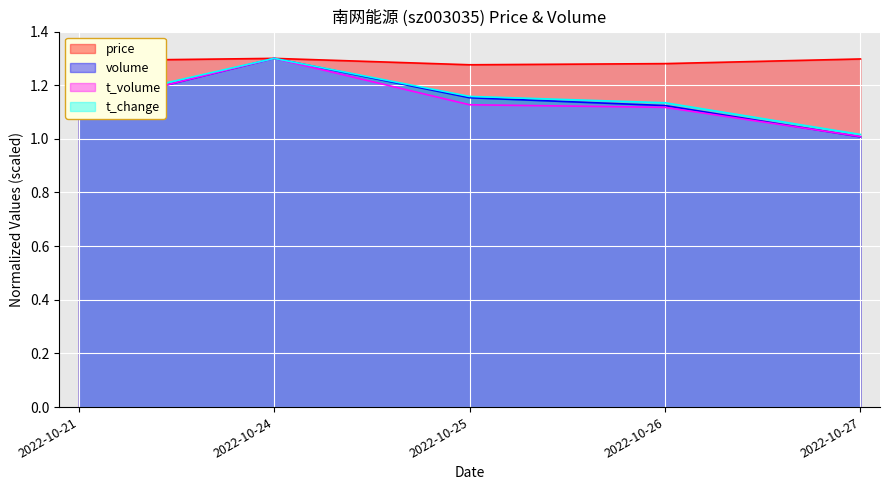

Is the value of t_change at 2022-10-21 greater than the value of t_volume at 2022-10-21?

Yes